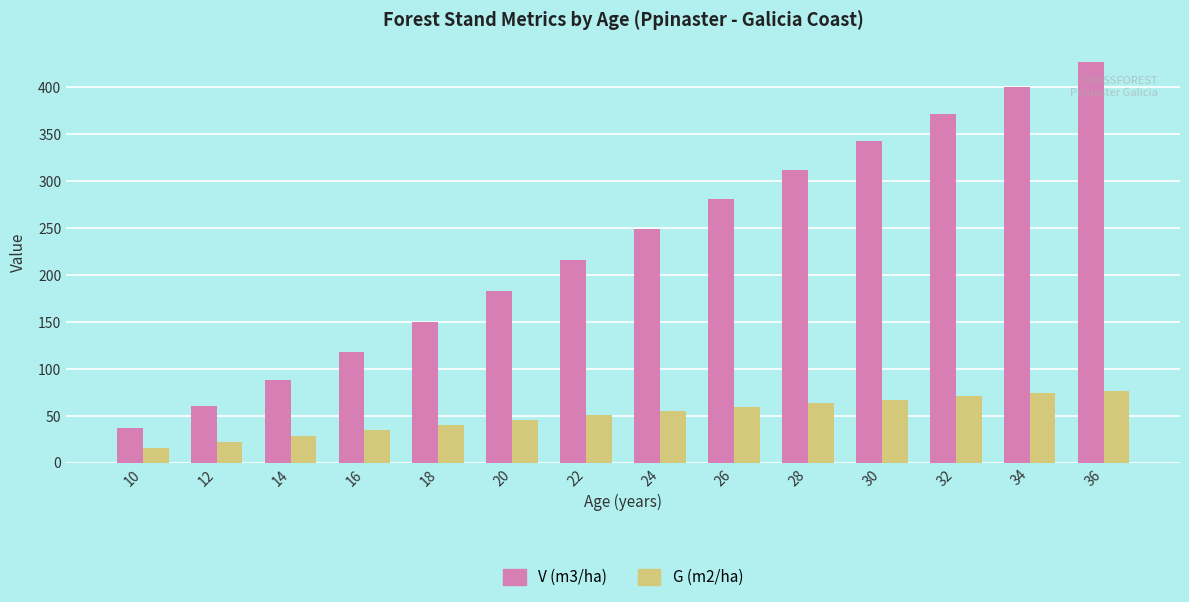

What is the minimum value for G (m2/ha)?

15.2